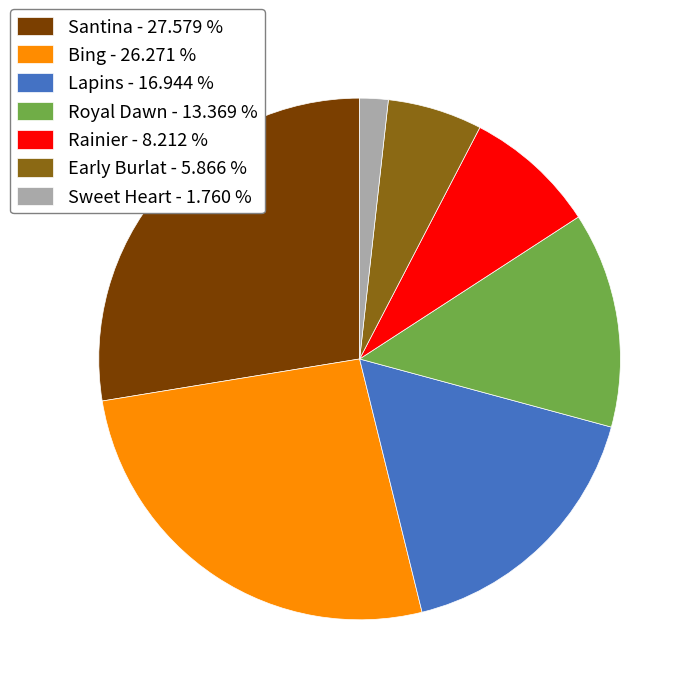

Is there a majority slice in this chart?

No